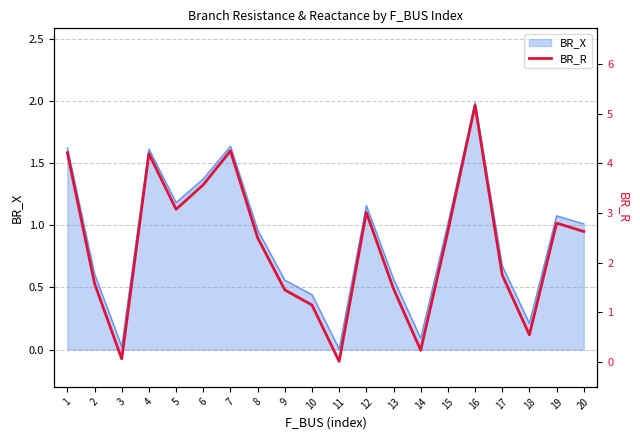

What is the highest value of the BR_X series?

2.0